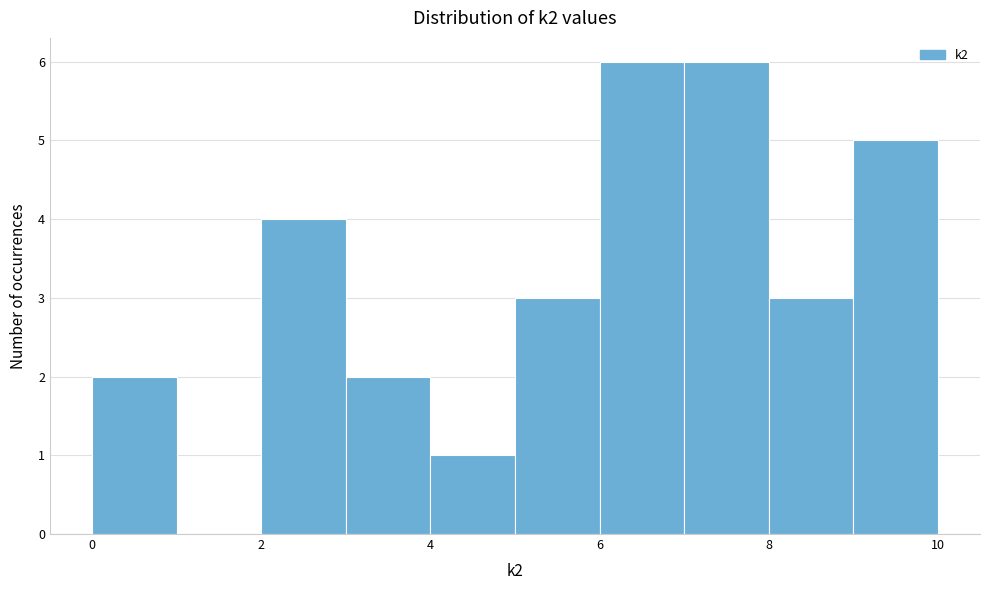

Reading left to right, list every bar in this chart as the range it spans on the x-axis followed by its height. The values are not printed on the chart, so give them approximately, as read against the axis.

0 to 1: 2
1 to 2: 0
2 to 3: 4
3 to 4: 2
4 to 5: 1
5 to 6: 3
6 to 7: 6
7 to 8: 6
8 to 9: 3
9 to 10: 5